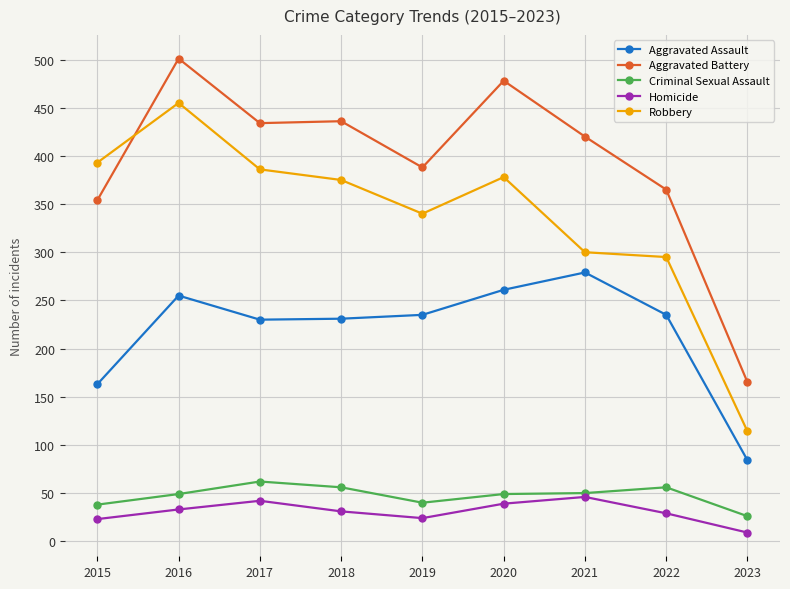

Which category has the highest value in the Criminal Sexual Assault series?

2017